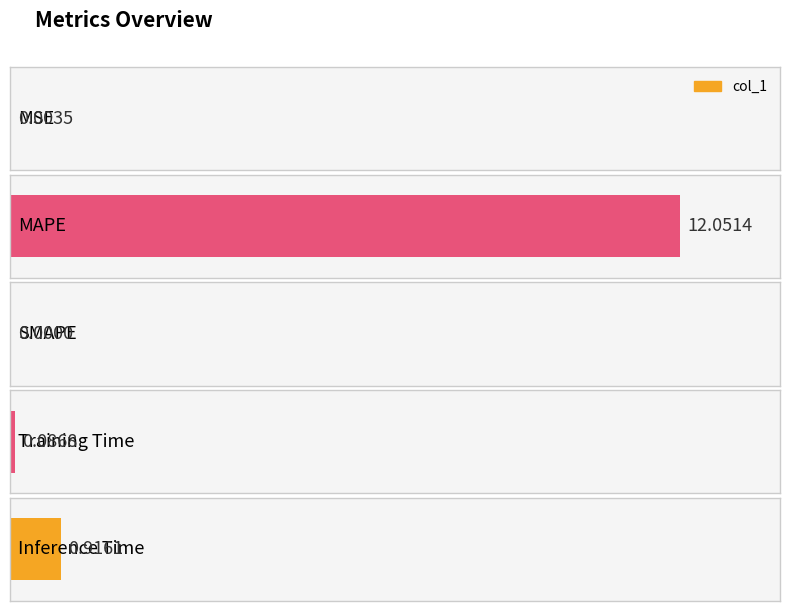

List the labels in order of value, smallest first.

SMAPE, MSE, Training Time, Inference Time, MAPE